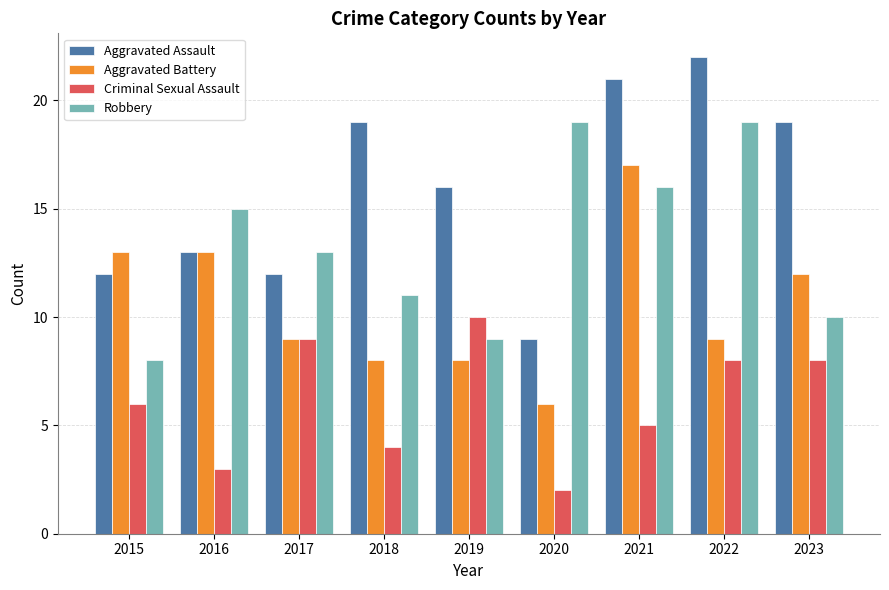

Reading left to right, transcribe all the data shown in this chart.

Aggravated Assault: 12	13	12	19	16	9	21	22	19
Aggravated Battery: 13	13	9	8	8	6	17	9	12
Criminal Sexual Assault: 6	3	9	4	10	2	5	8	8
Robbery: 8	15	13	11	9	19	16	19	10